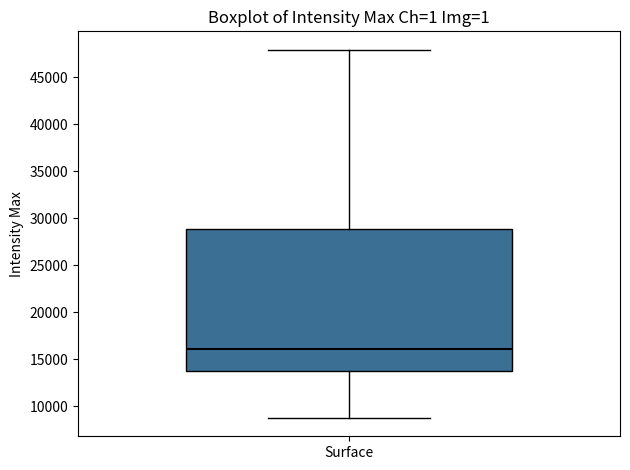

Transcribe this box plot: give where the median line is, the range the box spans, and where the two whiskers end, as read against the y-axis. The values are not printed on the chart, so give them approximately, as read against the axis.

median 16000, box 14000 to 29000, whiskers 9000 to 48000